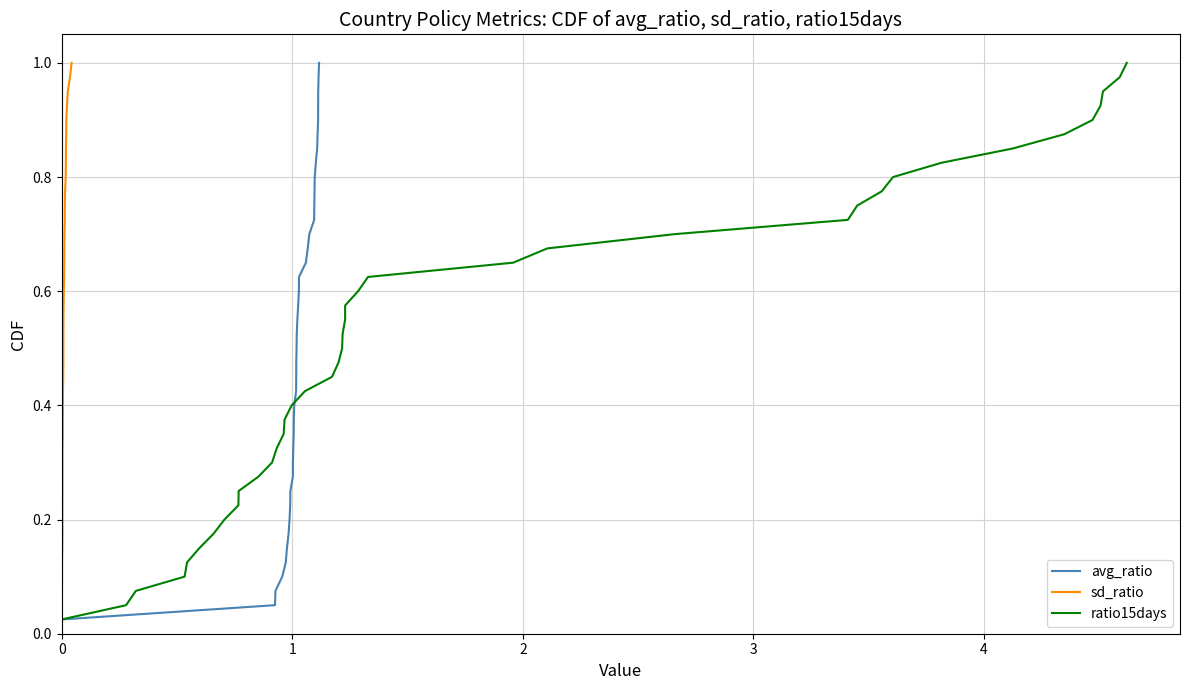

What is the value of the sd_ratio point at the 21st from the left?

0.5